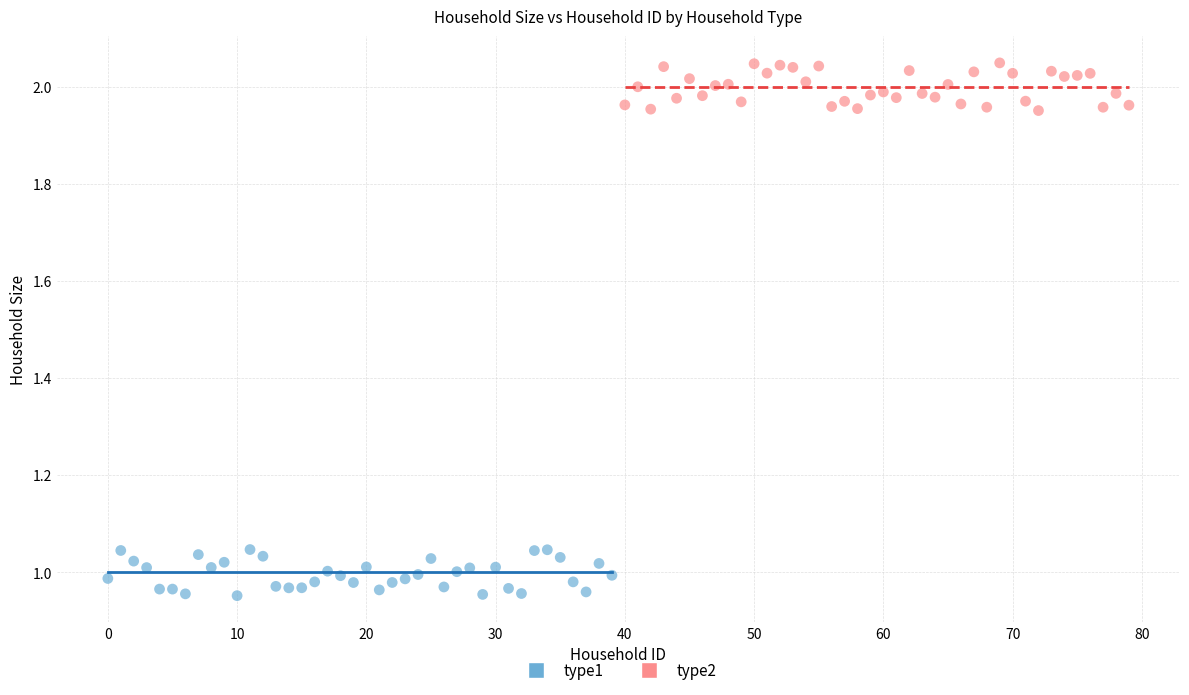

Which series contains the lowest Y value?

type1